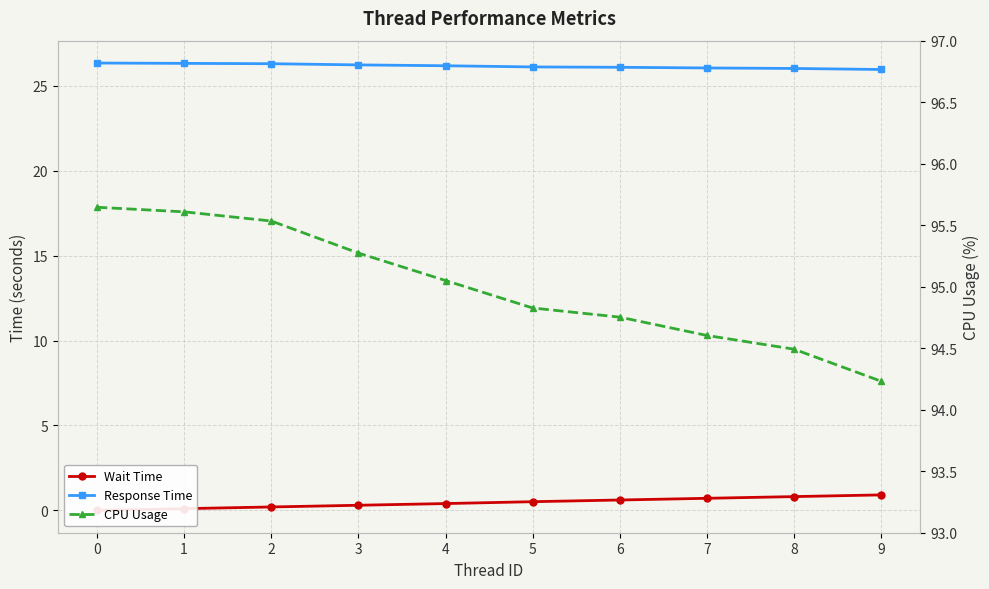

What are all the series names shown in the legend?

Wait Time, Response Time, CPU Usage